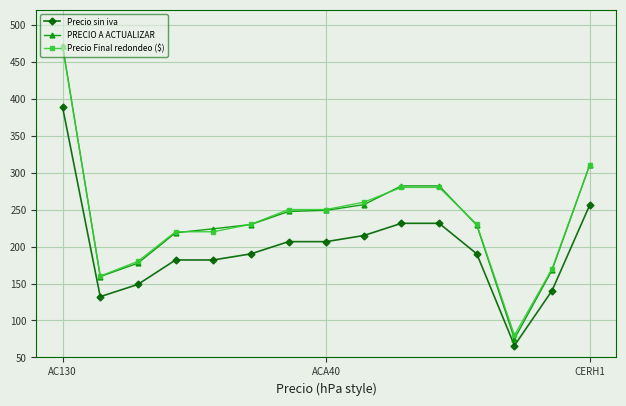

At how many categories does at least one series exceed 200?

11